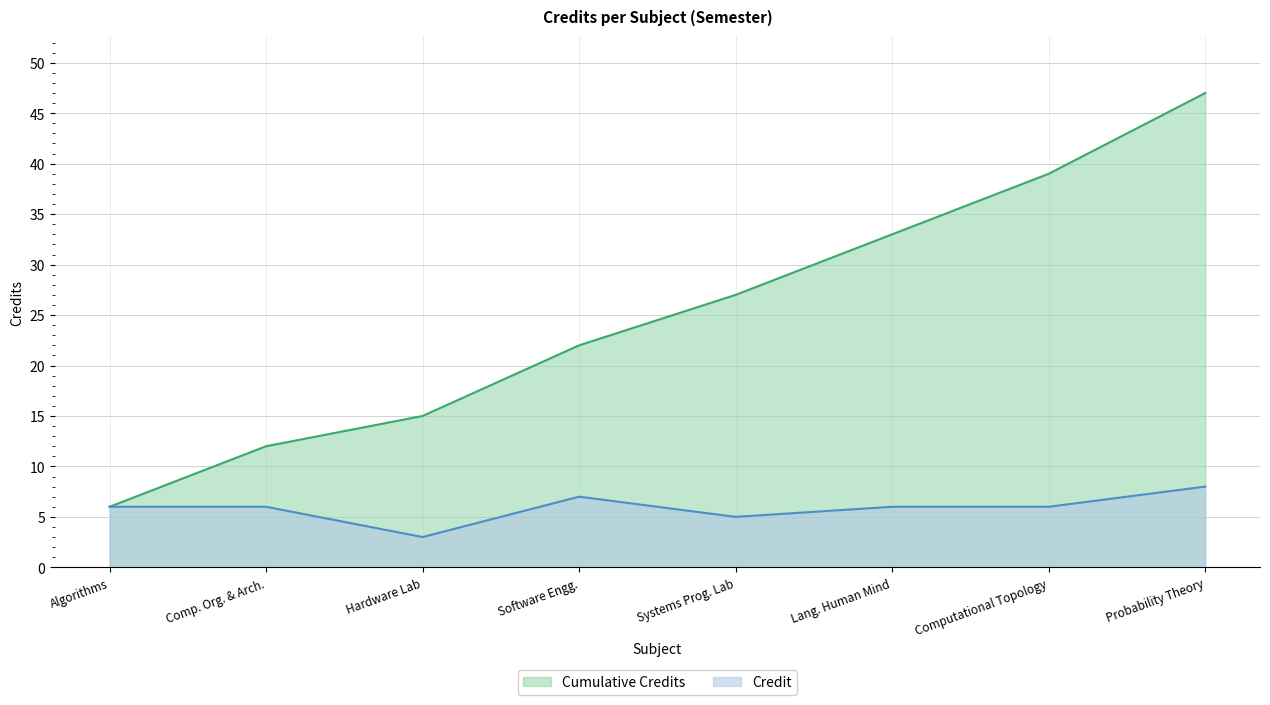

At Probability Theory, list the series in order from smallest to largest.

Credit, Cumulative Credits